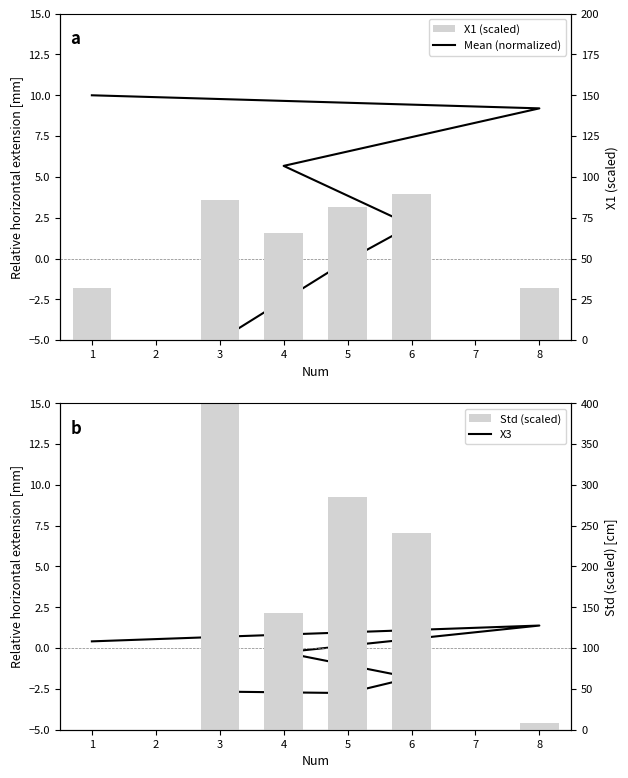

How many categories are shown in the chart?

6